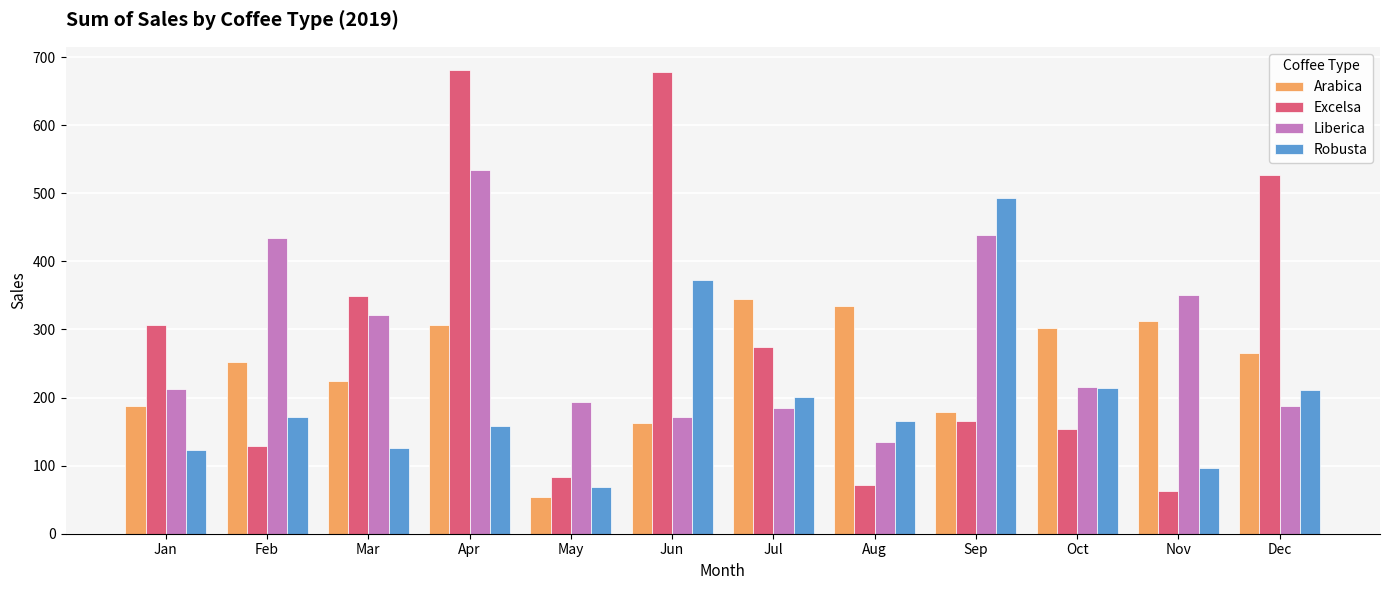

True or false: Arabica has a value of 345.0 at Jul.

True